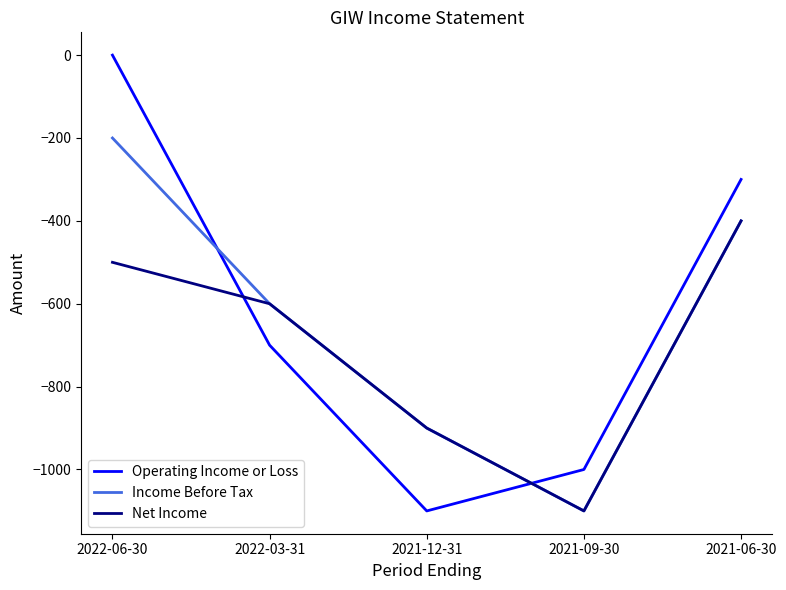

Is this an area chart (filled region under the line)?

No